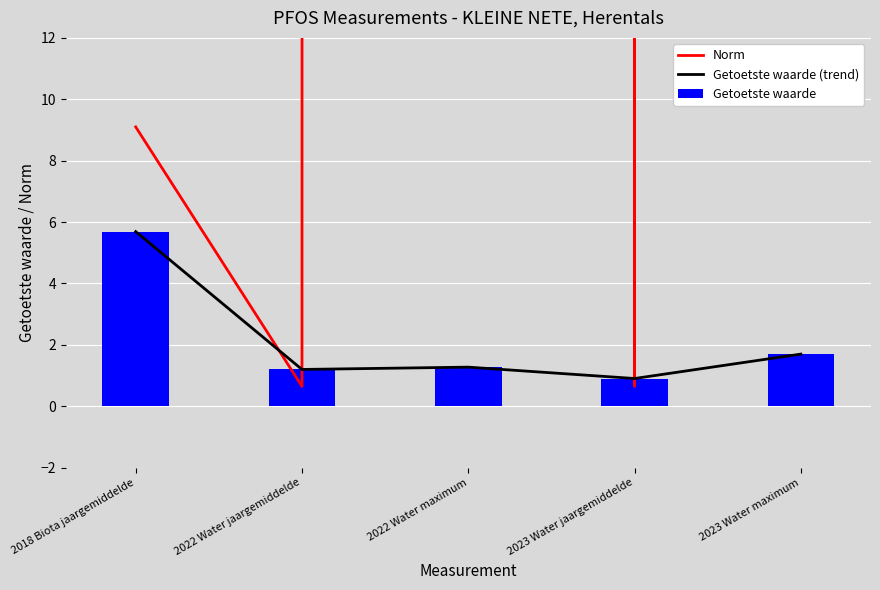

The Getoetste waarde series shows 0.3 at 2022 Water jaargemiddelde. True or false?

False